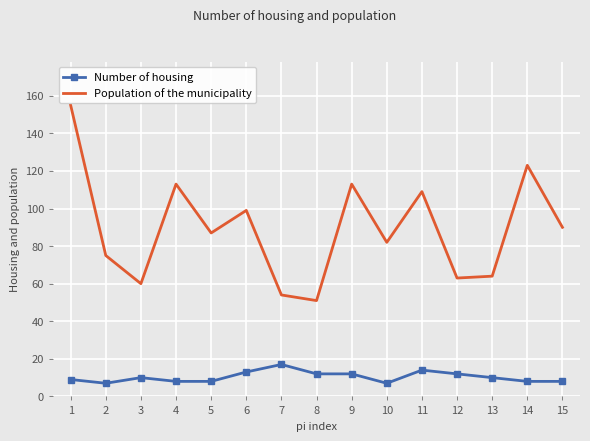

List the series in order of their overall mean, lowest first.

Number of housing, Population of the municipality